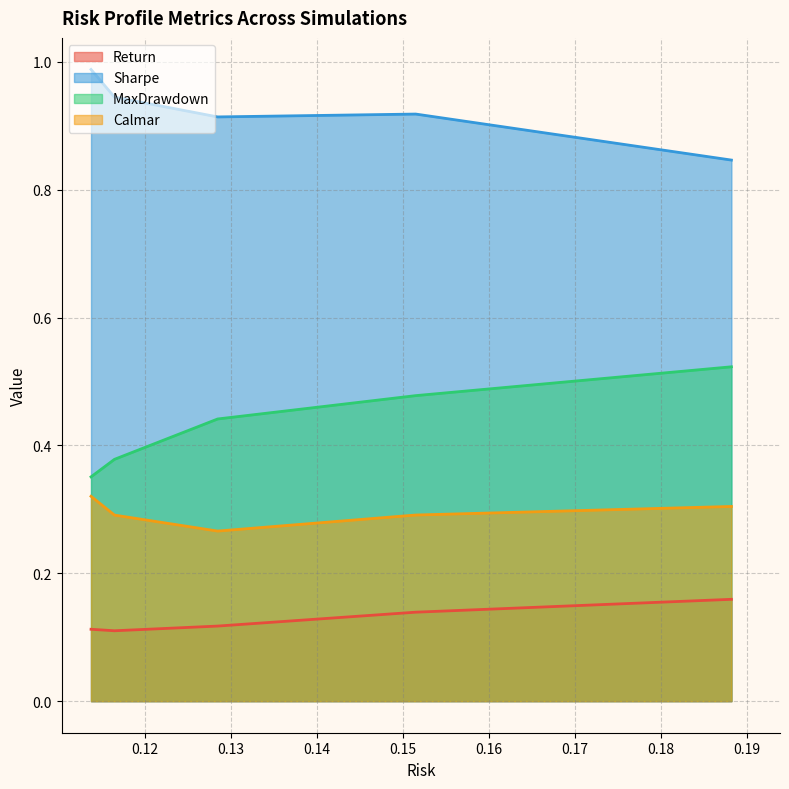

Reading left to right, extract all data points from this chart.

Return: 0.1	0.1	0.1	0.1	0.2
Sharpe: 1.0	0.9	0.9	0.9	0.8
MaxDrawdown: 0.4	0.4	0.4	0.5	0.5
Calmar: 0.3	0.3	0.3	0.3	0.3